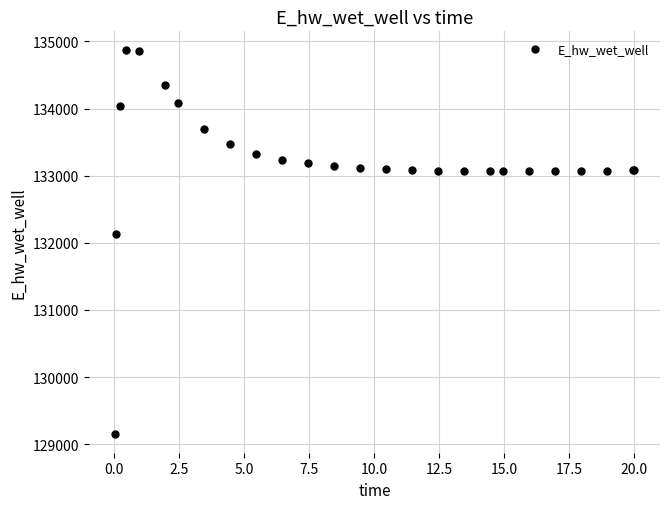

What Y value in the scatter plot is closest to 132012?

132136.7